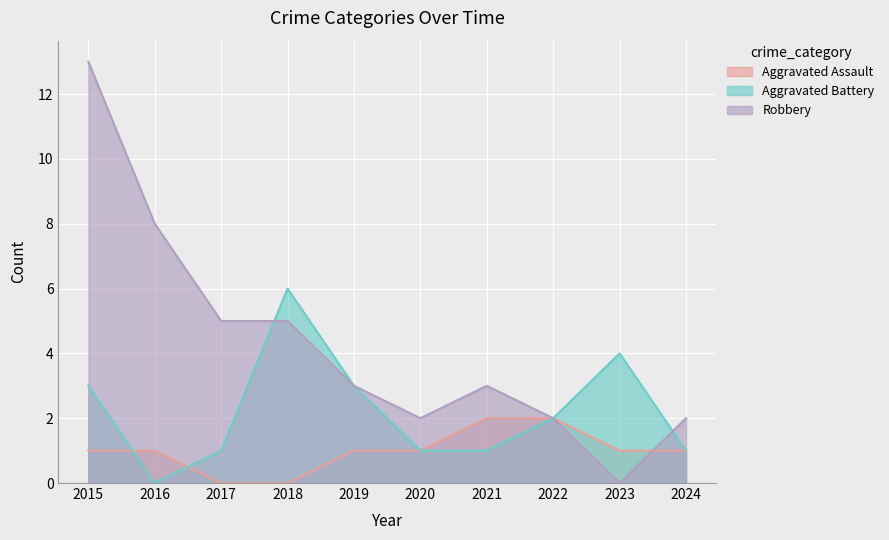

What is the total value across all series at 2021?

6